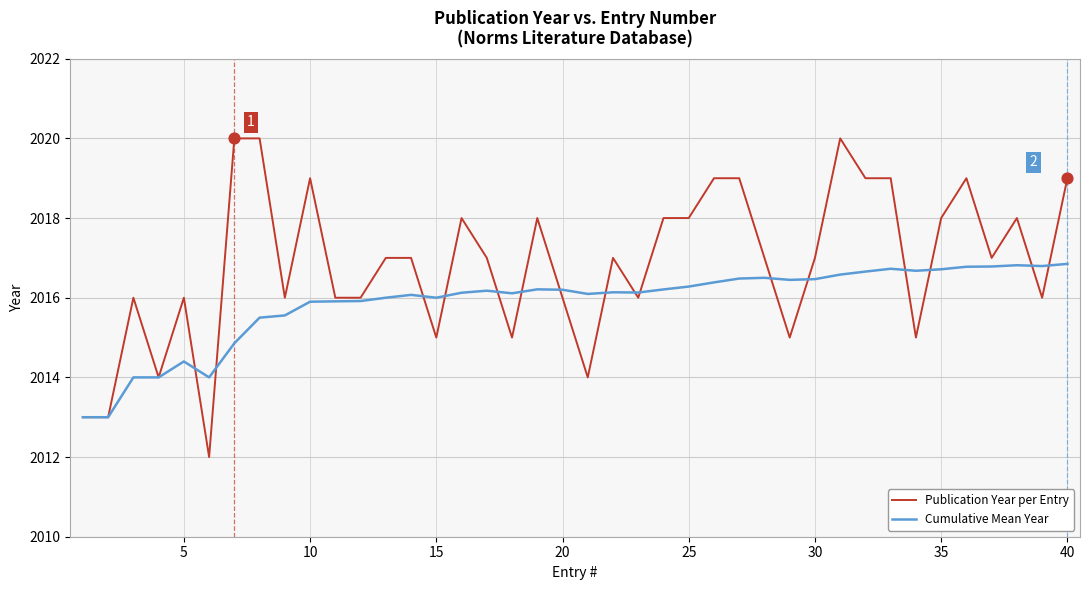

What are all the series names shown in the legend?

Publication Year per Entry, Cumulative Mean Year